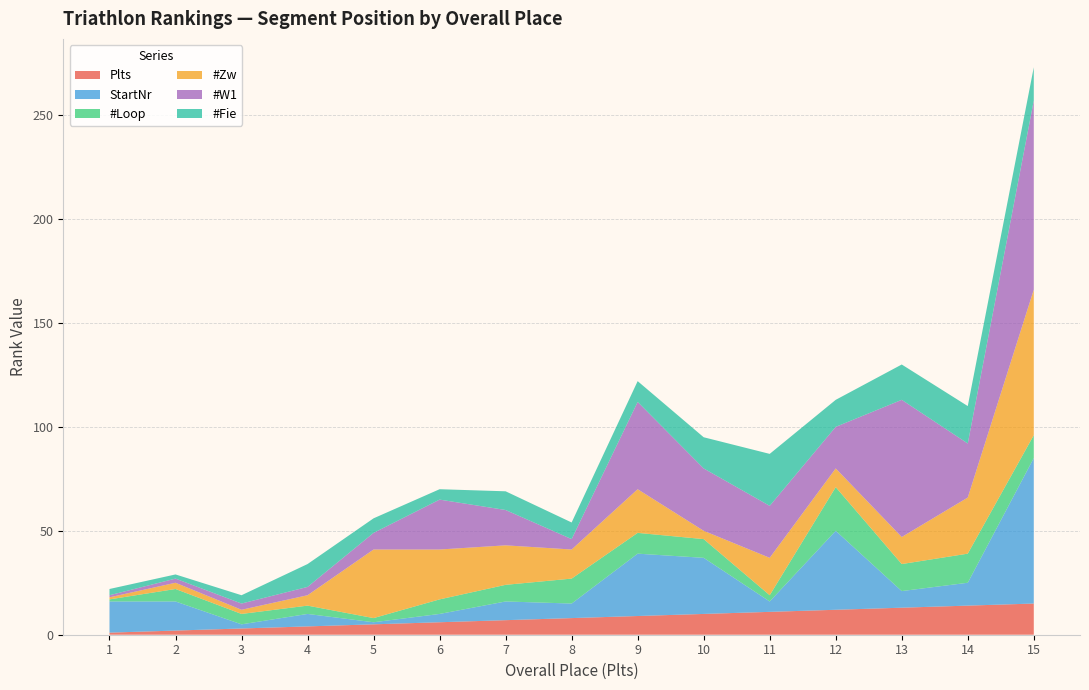

Reading left to right, extract all data points from this chart.

Plts: 1=1	2=2	3=3	4=4	5=5	6=6	7=7	8=8	9=9	10=10	11=11	12=12	13=13	14=14	15=15
StartNr: 1=15	2=14	3=2	4=6	5=1	6=4	7=9	8=7	9=30	10=27	11=5	12=38	13=8	14=11	15=70
#Loop: 1=1	2=6	3=5	4=4	5=2	6=7	7=8	8=12	9=10	10=9	11=3	12=21	13=13	14=14	15=11
#Zw: 1=1	2=3	3=2	4=5	5=33	6=24	7=19	8=14	9=21	10=4	11=18	12=9	13=13	14=27	15=70
#W1: 1=1	2=2	3=3	4=4	5=8	6=24	7=17	8=5	9=42	10=30	11=25	12=20	13=66	14=26	15=91
#Fie: 1=3	2=2	3=4	4=11	5=7	6=5	7=9	8=8	9=10	10=15	11=25	12=13	13=17	14=18	15=16